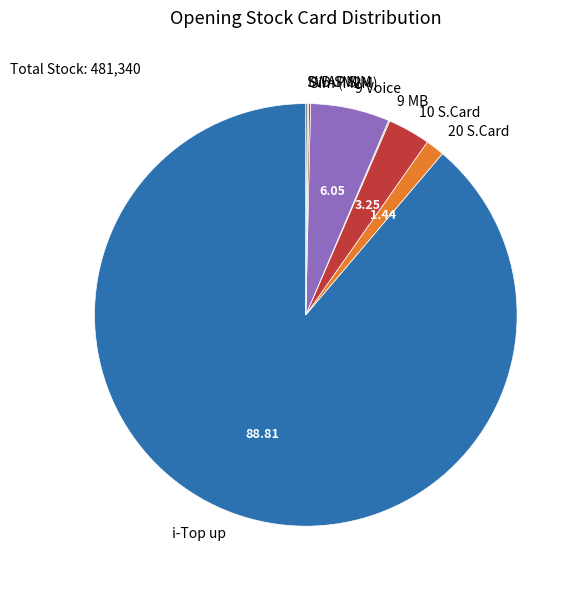

The 9 Voice slice represents 13% of the pie. True or false?

False